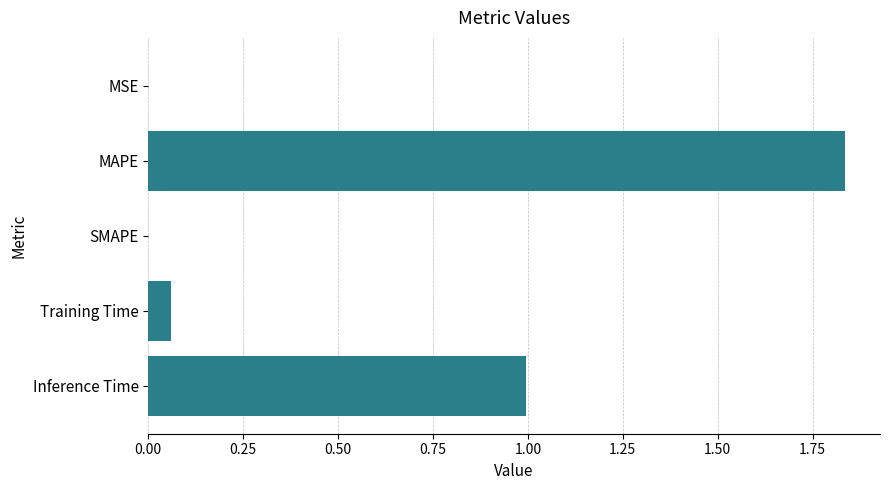

True or false: the data shows 0.0 at MSE.

True